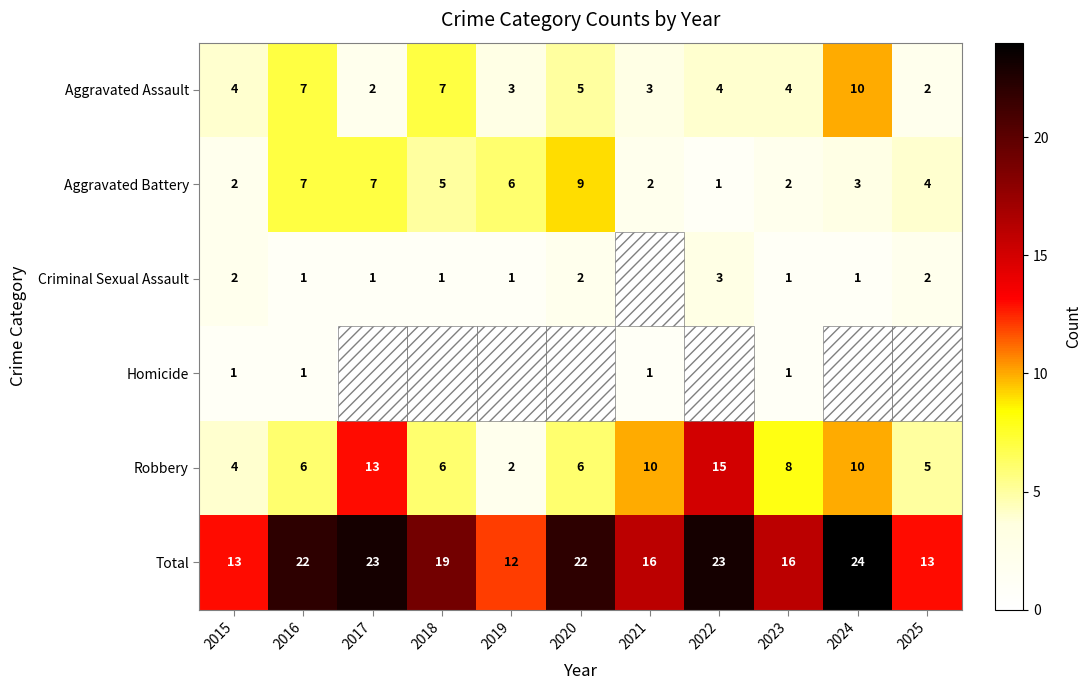

Is the value of Total at 2023 greater than the value of Aggravated Battery at 2025?

Yes